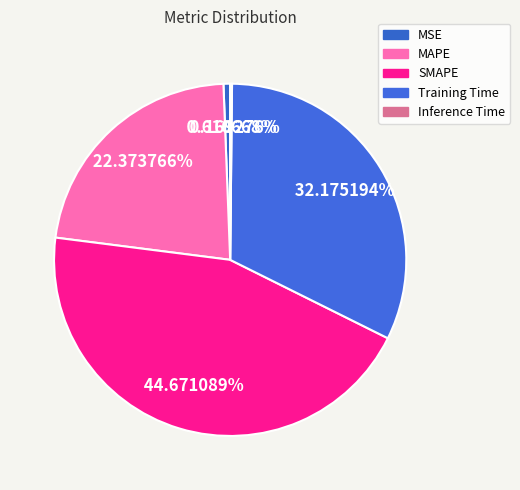

What is the change in value from SMAPE to Inference Time?

-2.0